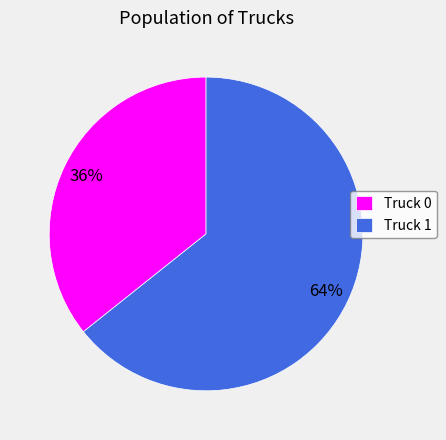

Which category has the smallest portion of the pie?

Truck 0